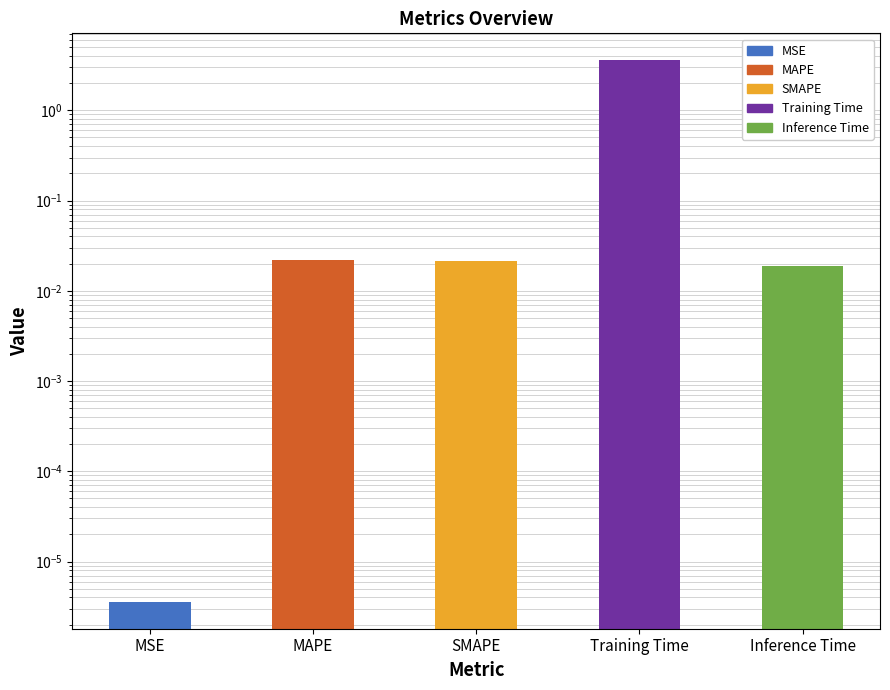

Reading left to right, list all the values displayed in this chart.

0.0	0.0	0.0	3.6	0.0